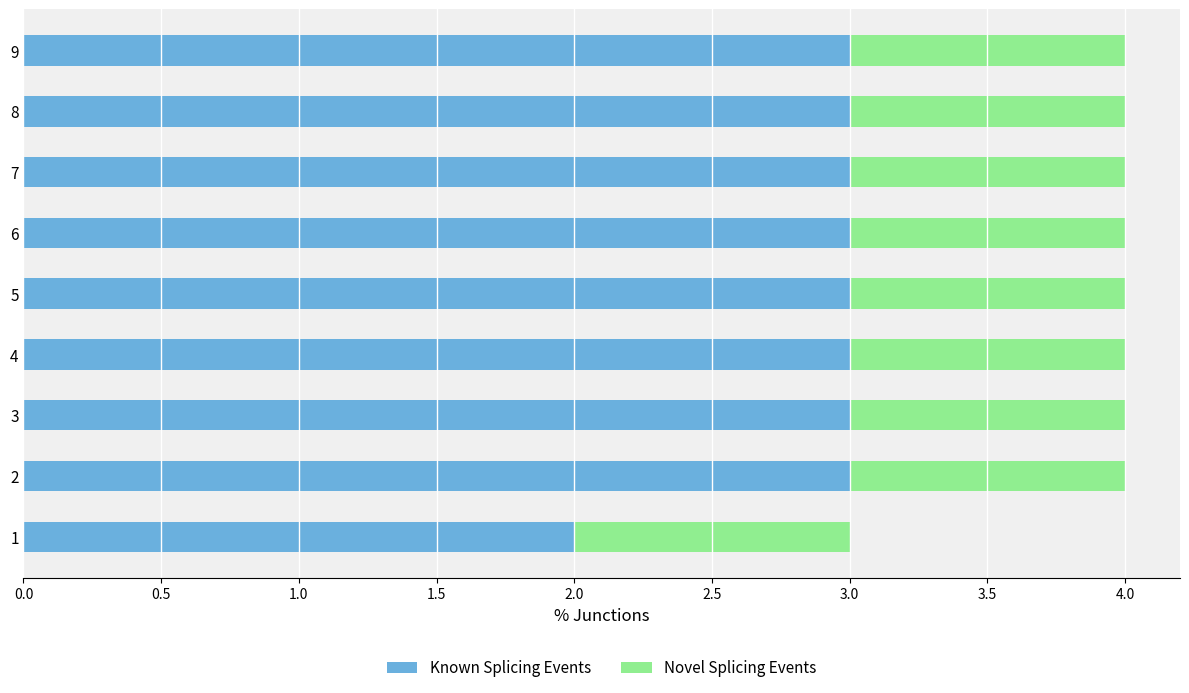

What is the total value across all series at 9?

4